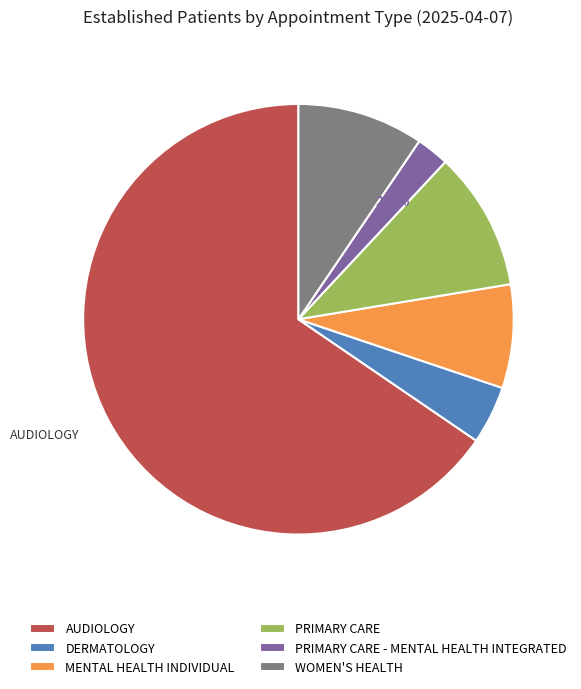

Does AUDIOLOGY represent more than half of the total?

Yes